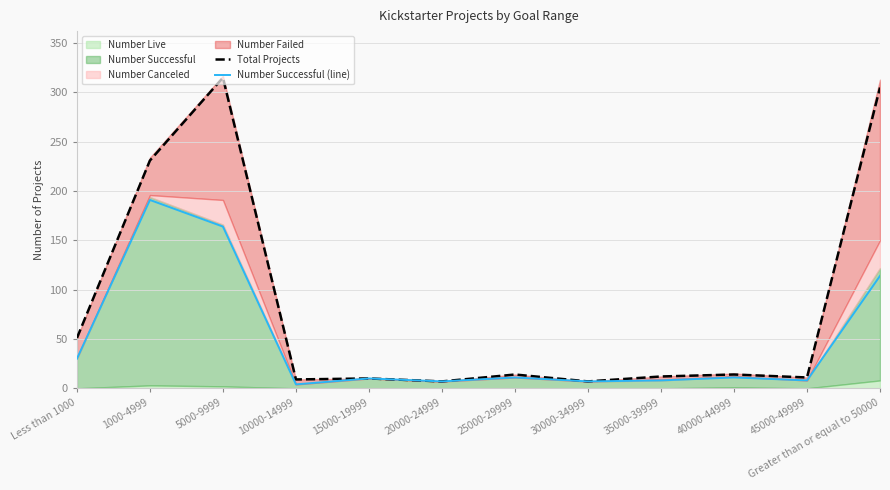

In Total Projects, how many points are lower than both neighbors (excluding endpoints)?

4